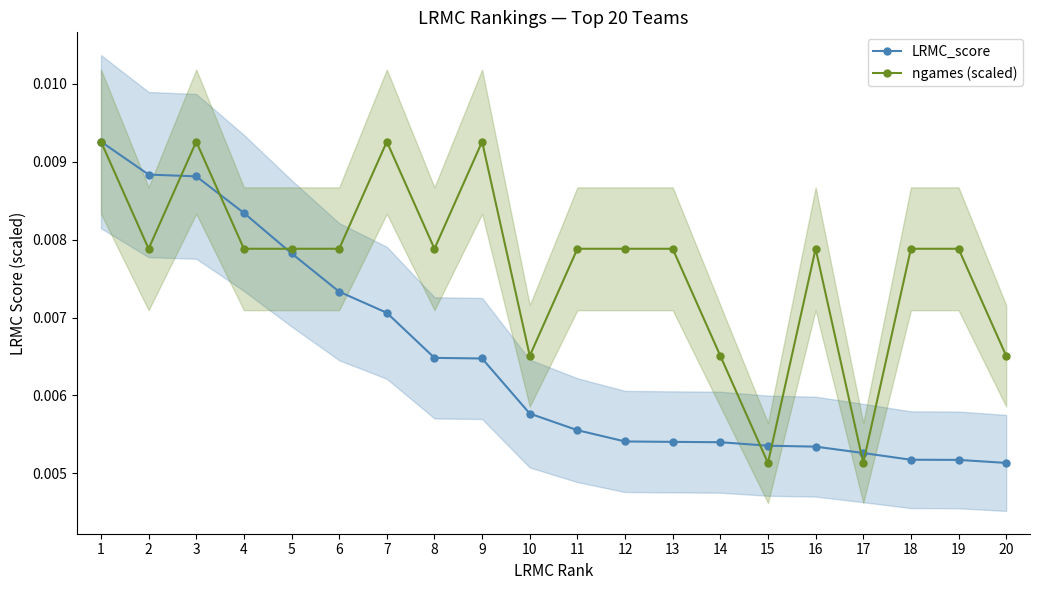

Count the ngames (scaled) values in the range 0 to 1.

20